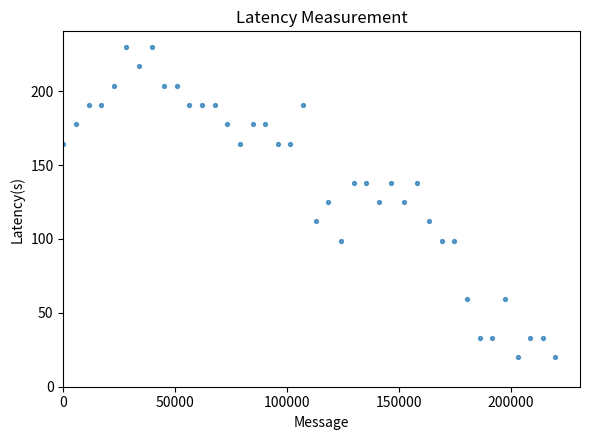

What is the range of X values (max minus min)?

220000.0